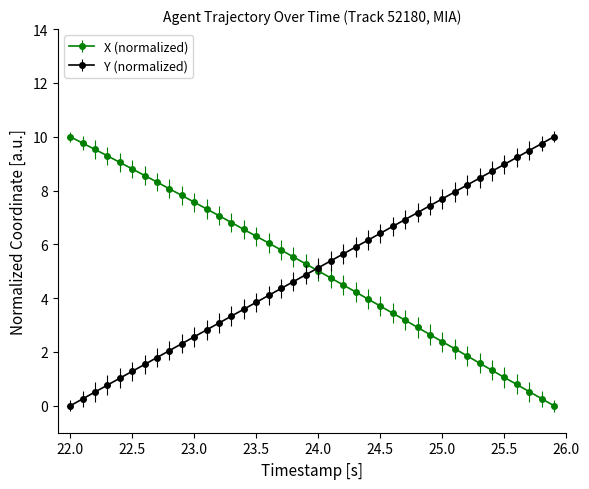

What is the value of the Y (normalized) point at the 18th from the left?

4.4